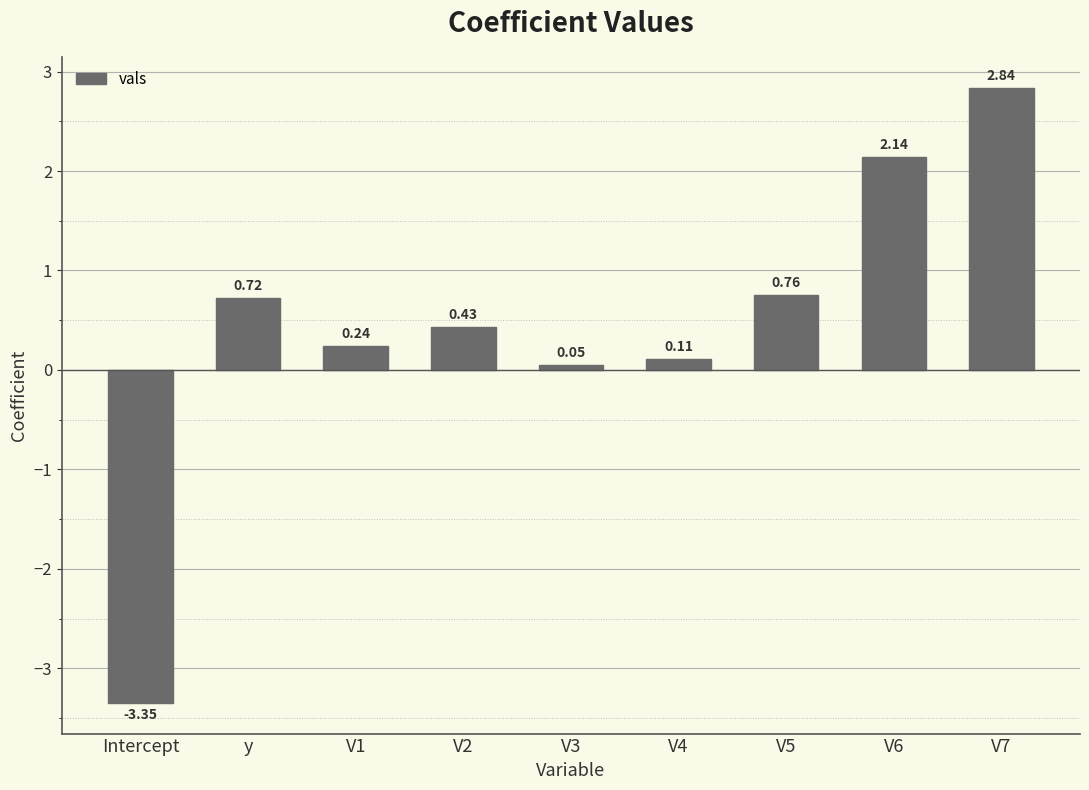

Which category has the highest value across all series?

V7